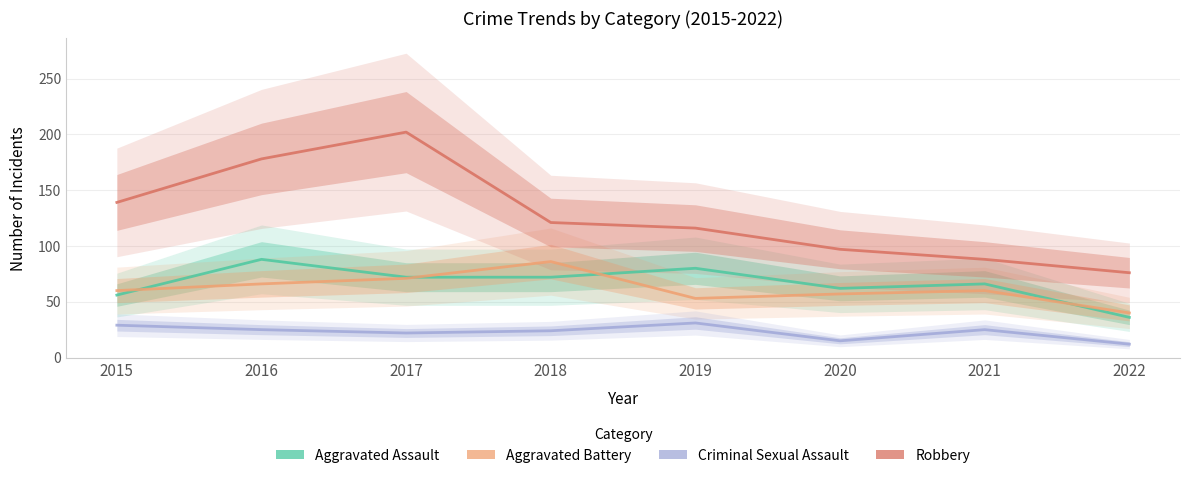

Reading left to right, list all the values displayed in this chart.

Aggravated Assault: 2015=56	2016=88	2017=72	2018=72	2019=80	2020=62	2021=66	2022=36
Aggravated Battery: 2015=60	2016=66	2017=71	2018=86	2019=53	2020=57	2021=60	2022=40
Criminal Sexual Assault: 2015=29	2016=25	2017=22	2018=24	2019=31	2020=15	2021=25	2022=12
Robbery: 2015=139	2016=178	2017=202	2018=121	2019=116	2020=97	2021=88	2022=76